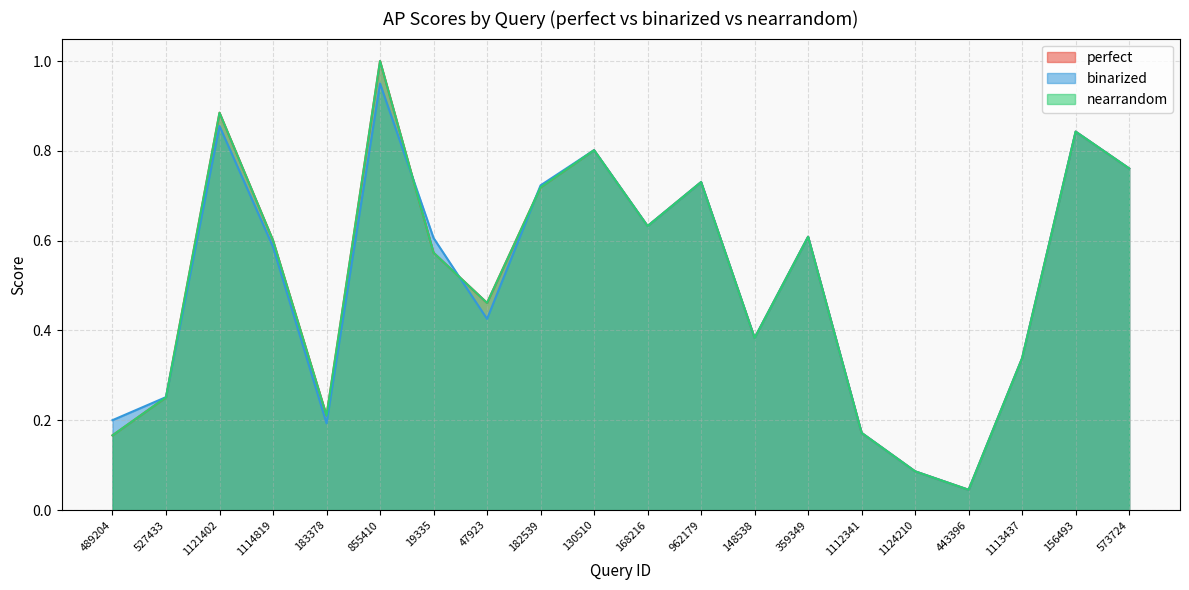

Where is the first local maximum for nearrandom?

1121402